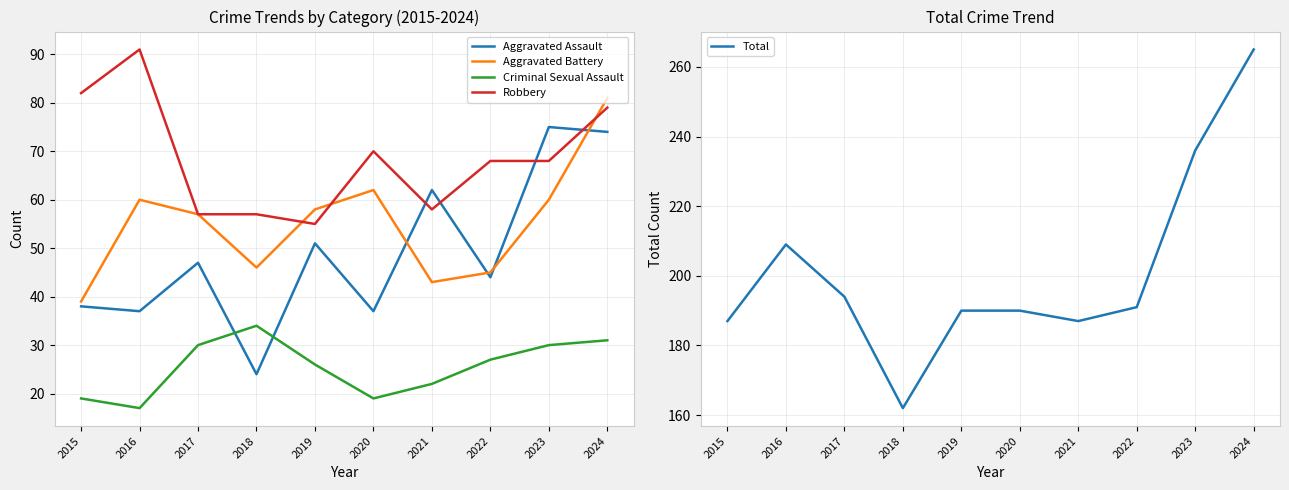

What is the spread (max minus min) of values at 2015?

168